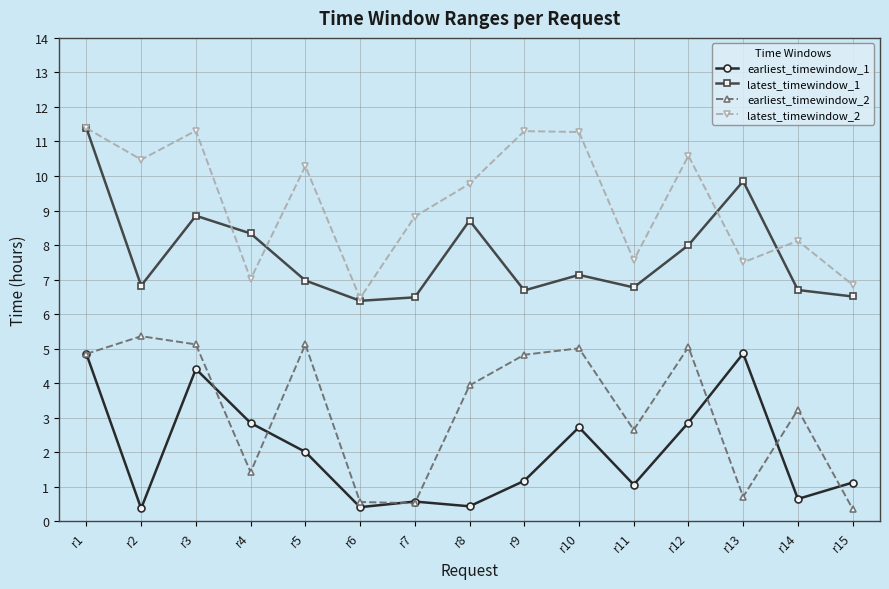

Rank the series by their average value, from lowest to highest.

earliest_timewindow_1, earliest_timewindow_2, latest_timewindow_1, latest_timewindow_2